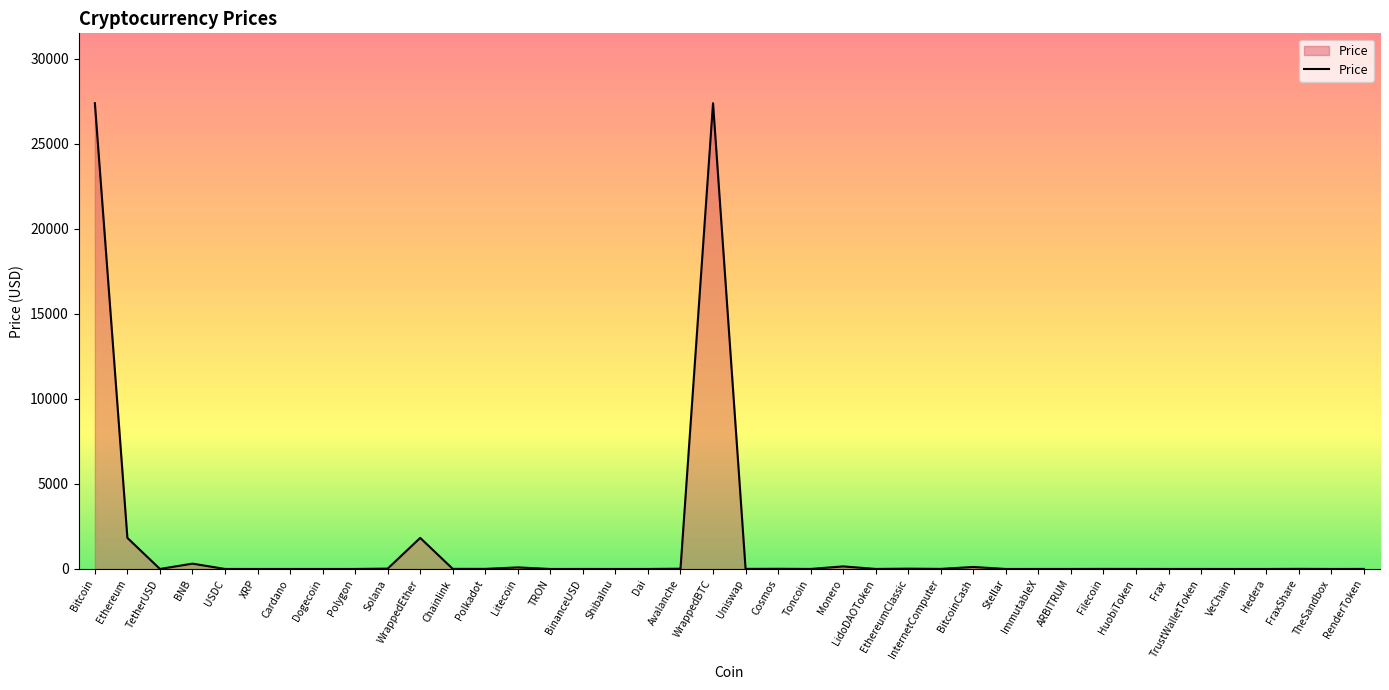

What is the greatest value displayed?

27398.4